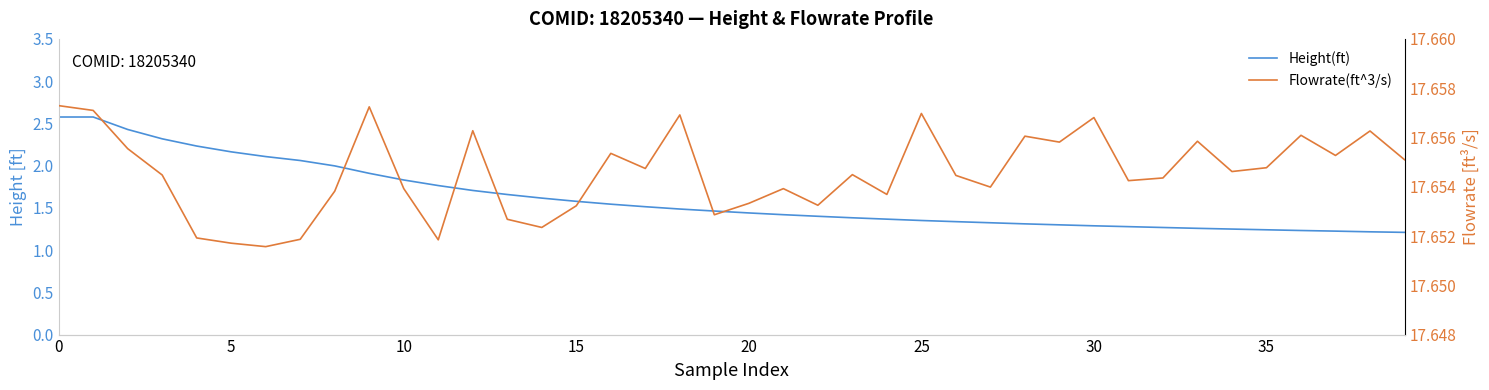

What is the difference between the Height(ft) values at 18 and 35?

0.2